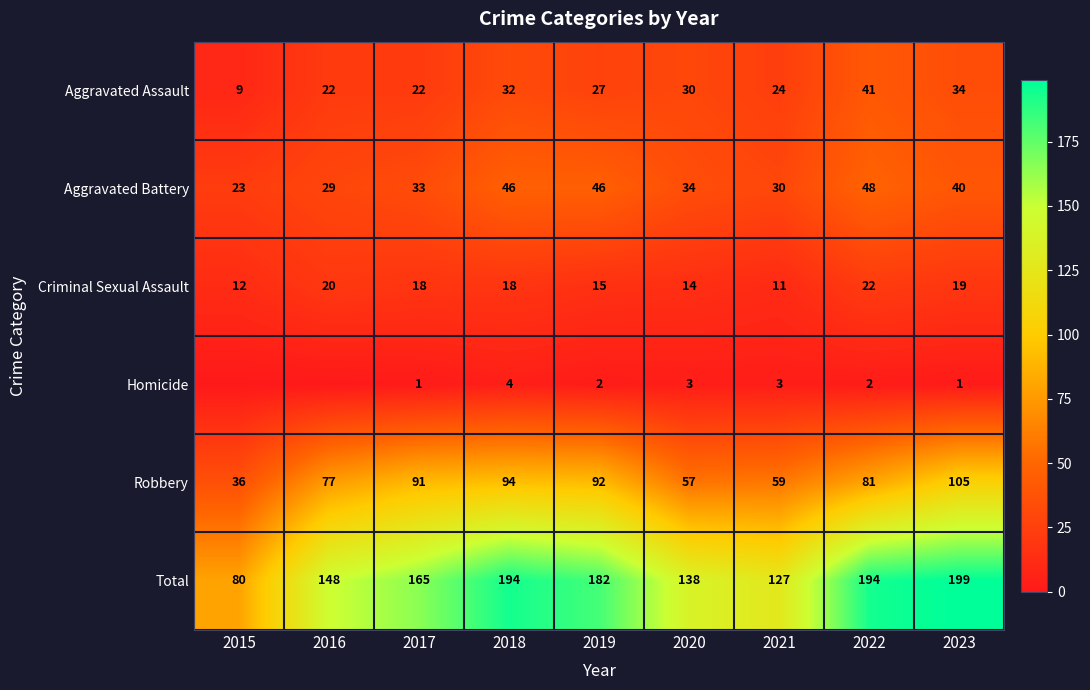

What is the sum of all Criminal Sexual Assault values?

149